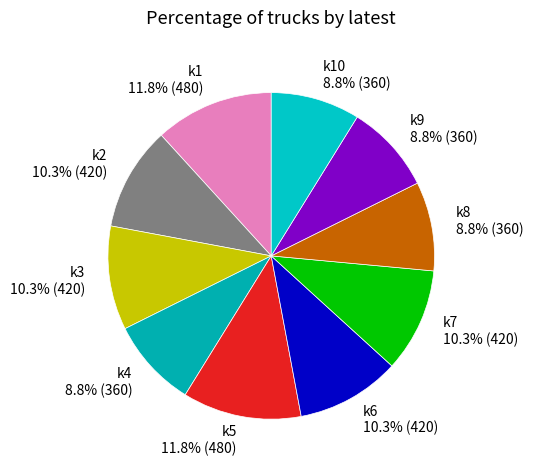

How many slices are in this pie chart?

10